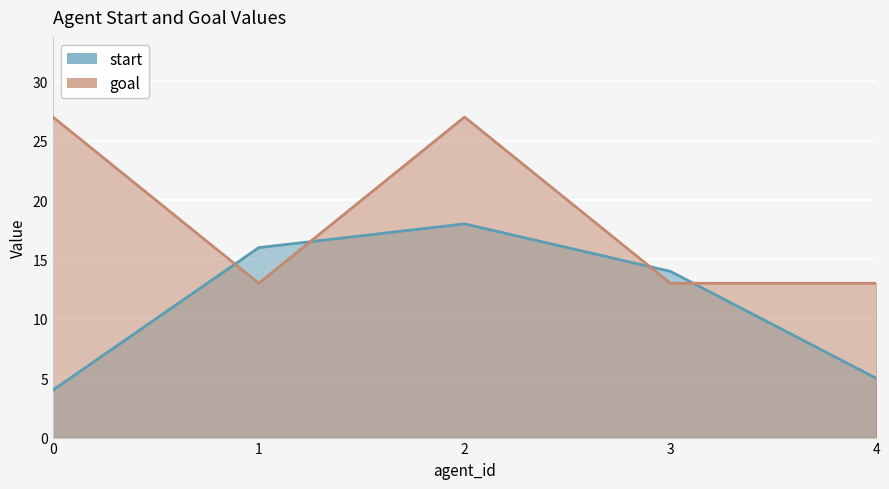

Reading left to right, what are all the values shown in this chart?

start: 4	16	18	14	5
goal: 27	13	27	13	13